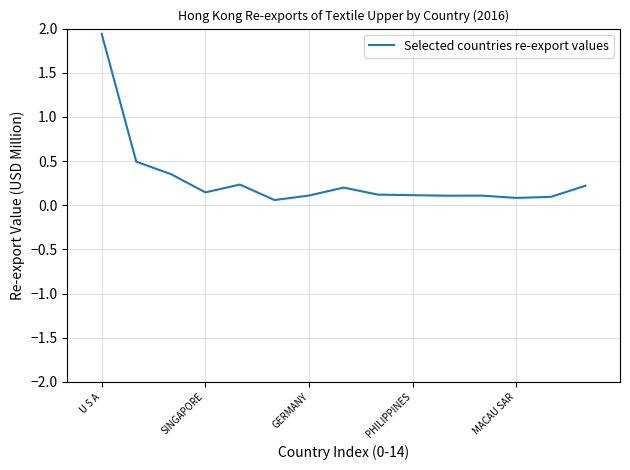

At which category does the chart reach its peak across all series?

U S A